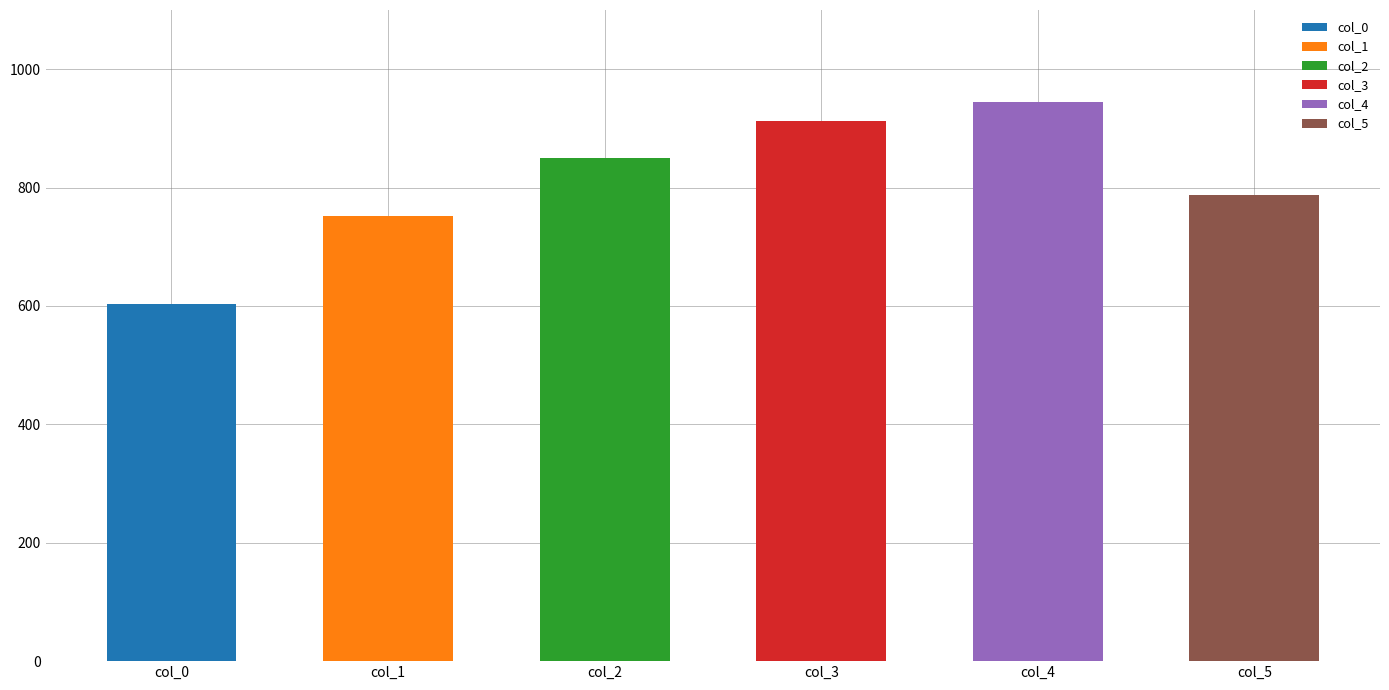

What is the approximate value of Row 5 at col_0, to the nearest 50?

600